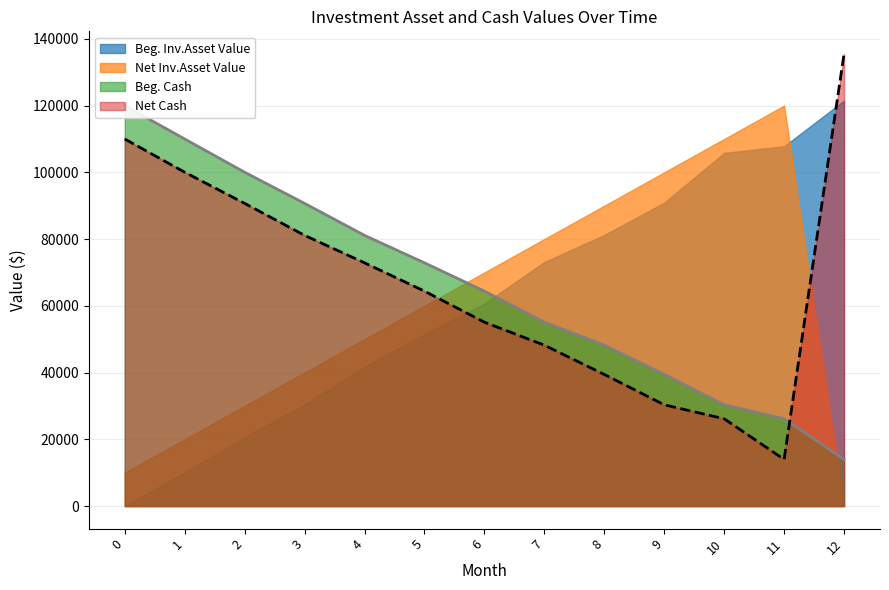

What is the spread (max minus min) of values at 0?

10000.0